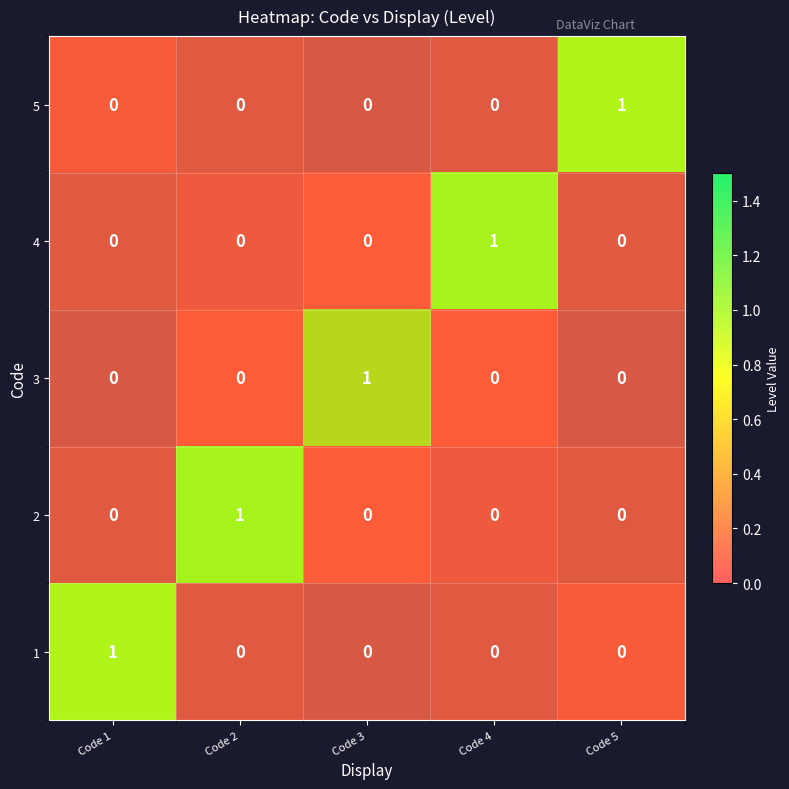

What is the total value across all series at Code 5?

1